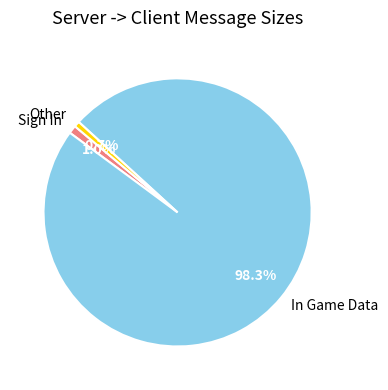

Which category has the biggest portion of the pie?

In Game Data